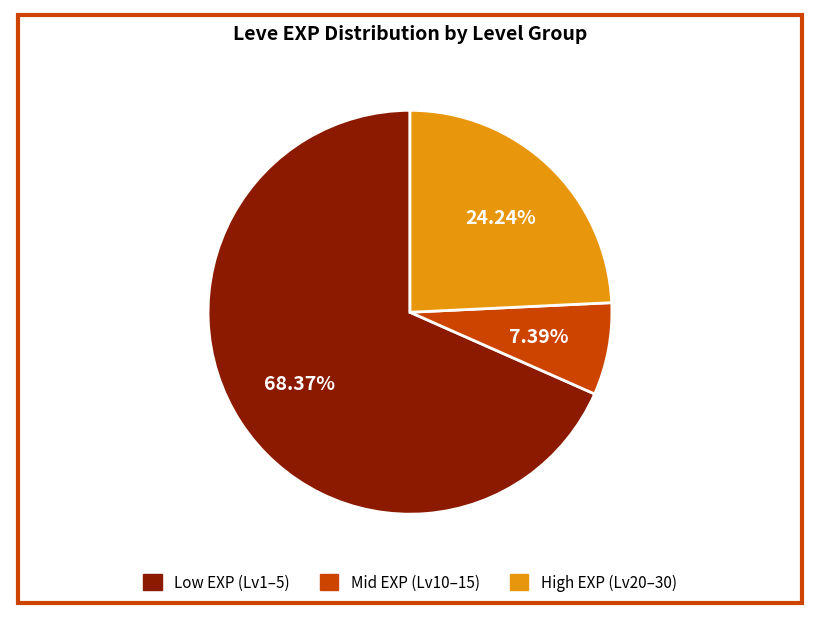

Is there any slice that represents more than half of the pie?

Yes